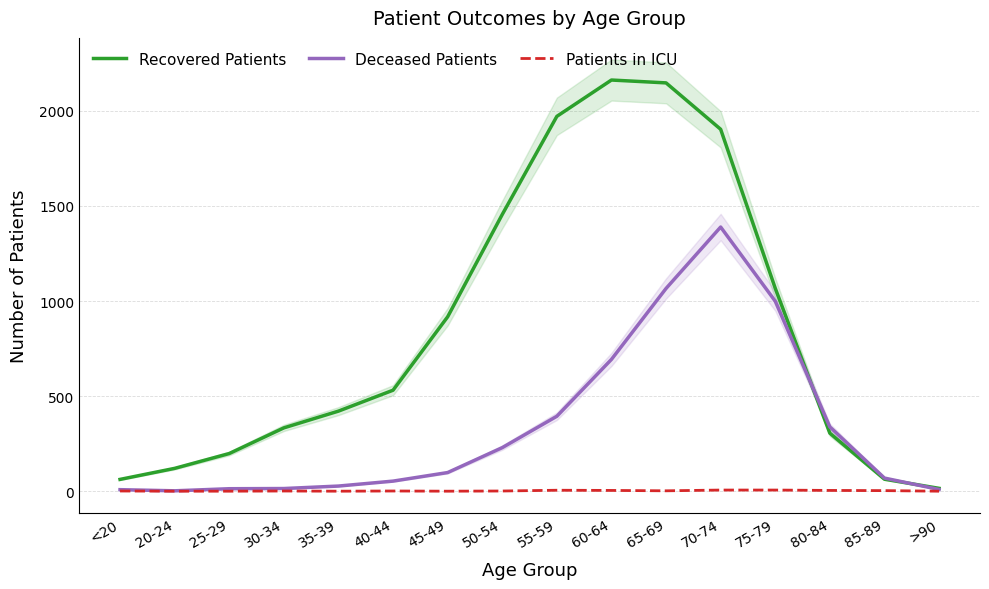

List the series in order of their overall mean, highest first.

Recovered Patients, Deceased Patients, Patients in ICU